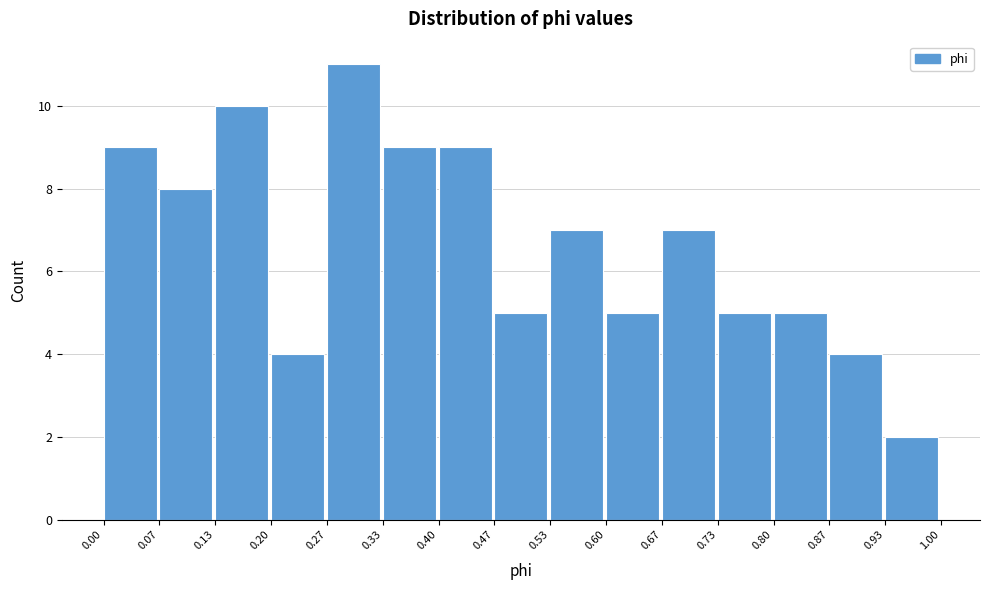

What is the height of the bar covering 0.47 to 0.53 on the x-axis? The values are not printed on the chart, so give them approximately, as read against the axis.

5